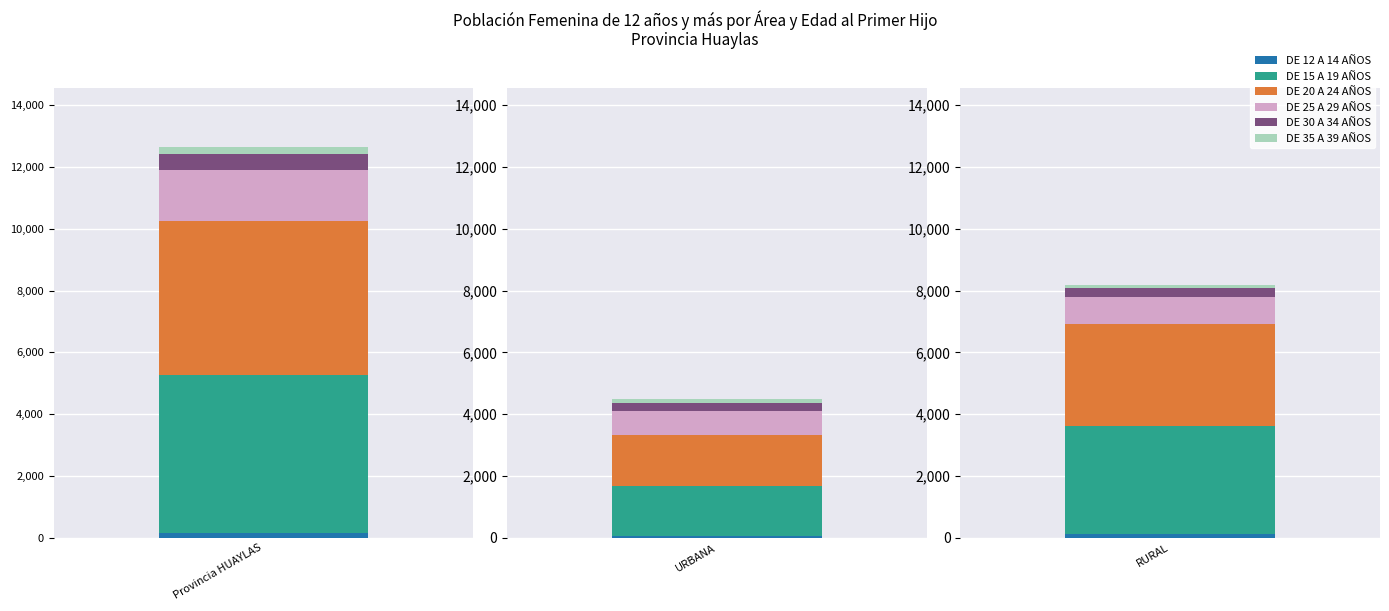

What is the maximum value shown in the chart?

5119